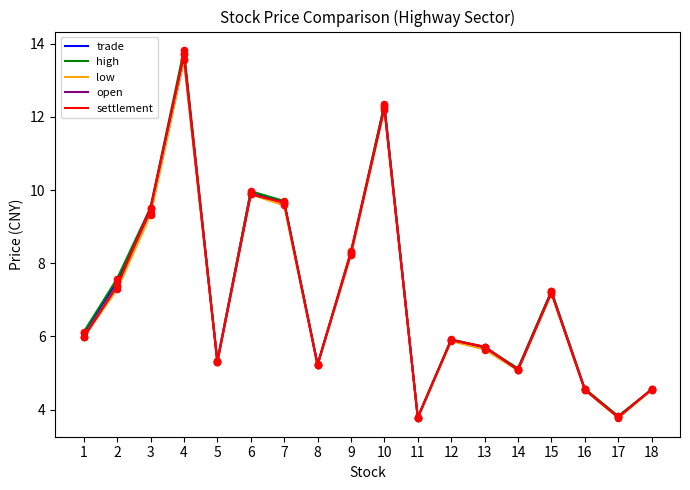

What are all the series names shown in the legend?

trade, high, low, open, settlement